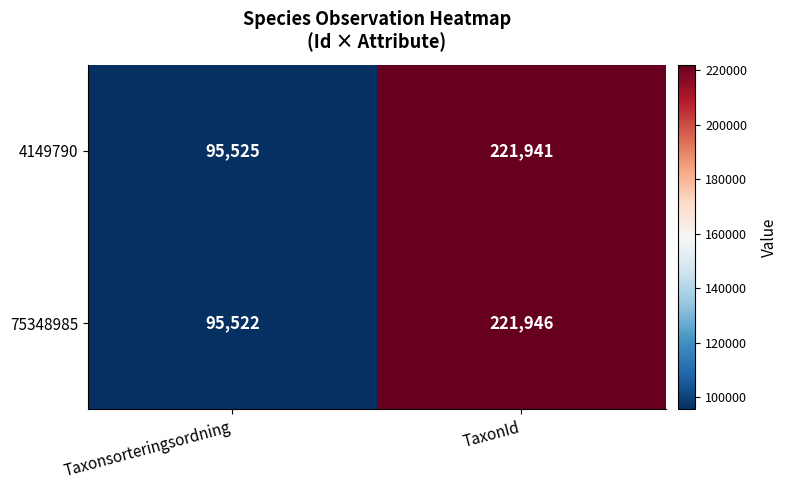

What is the average value of the 75348985 series?

158734